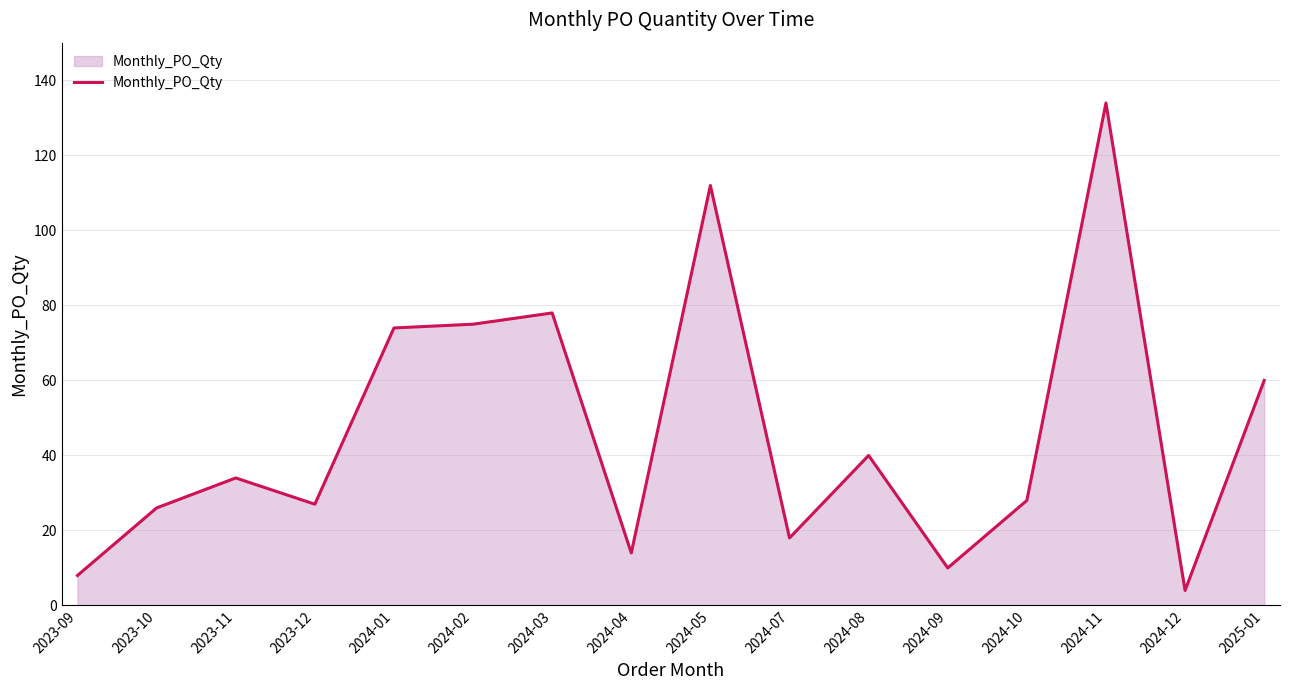

Is it true that the value at 2024-11 is 134?

True